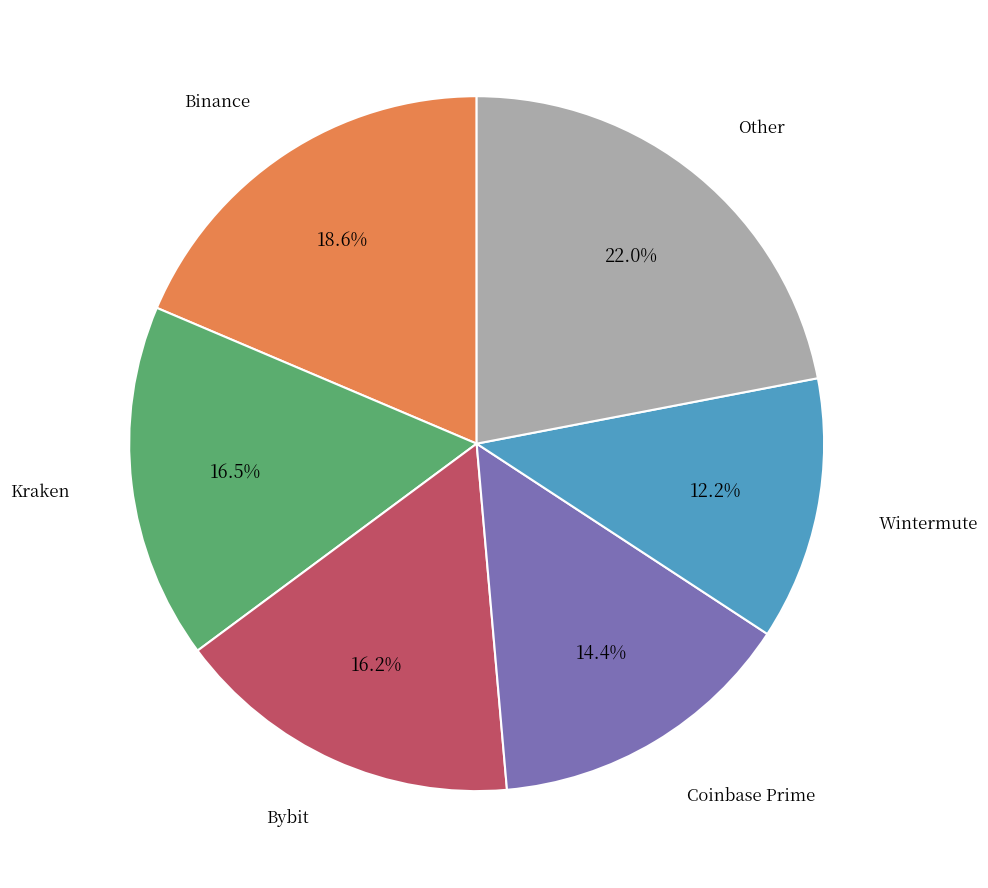

Which category has the smallest portion of the pie?

Wintermute